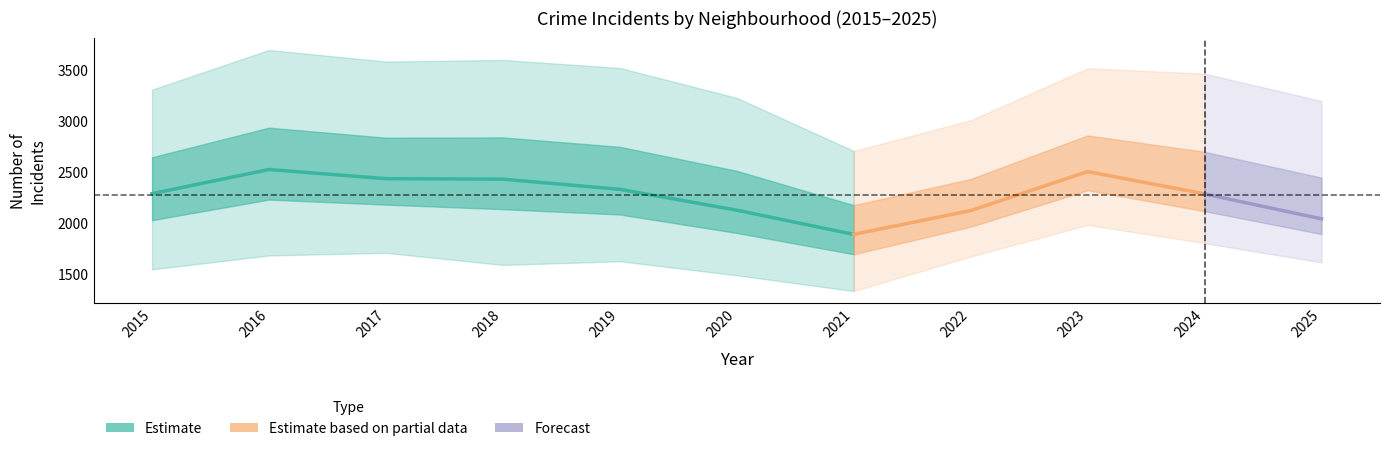

At which category is the sum across all series the highest?

2016